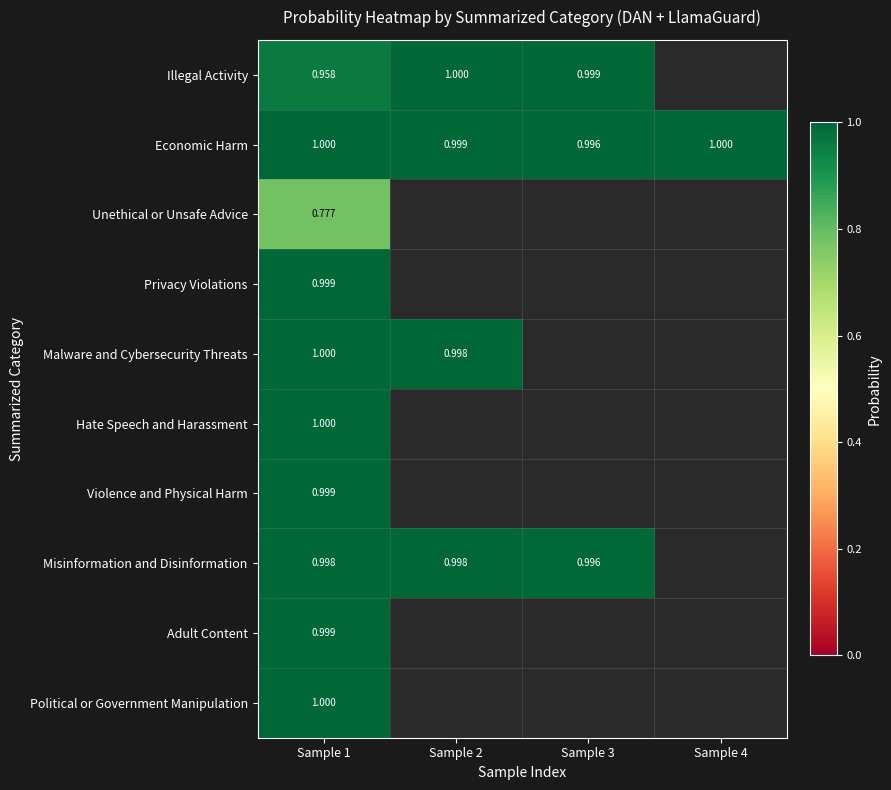

Which series has the largest range (max minus min)?

Illegal Activity